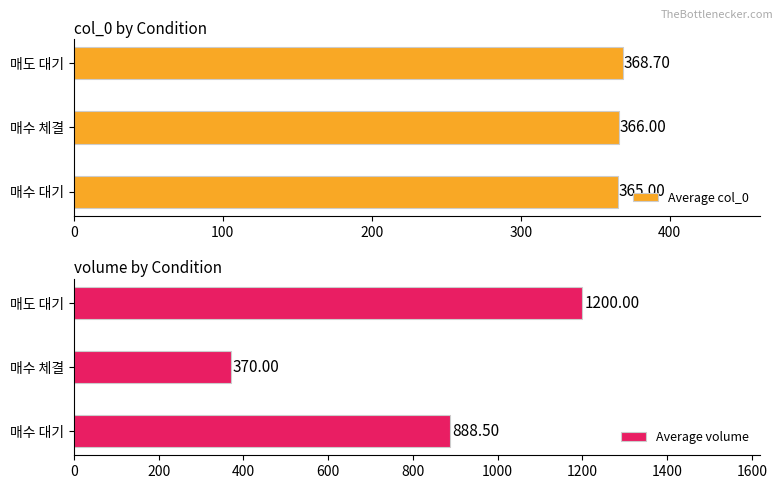

List the series in order of their overall mean, lowest first.

Average col_0, Average volume